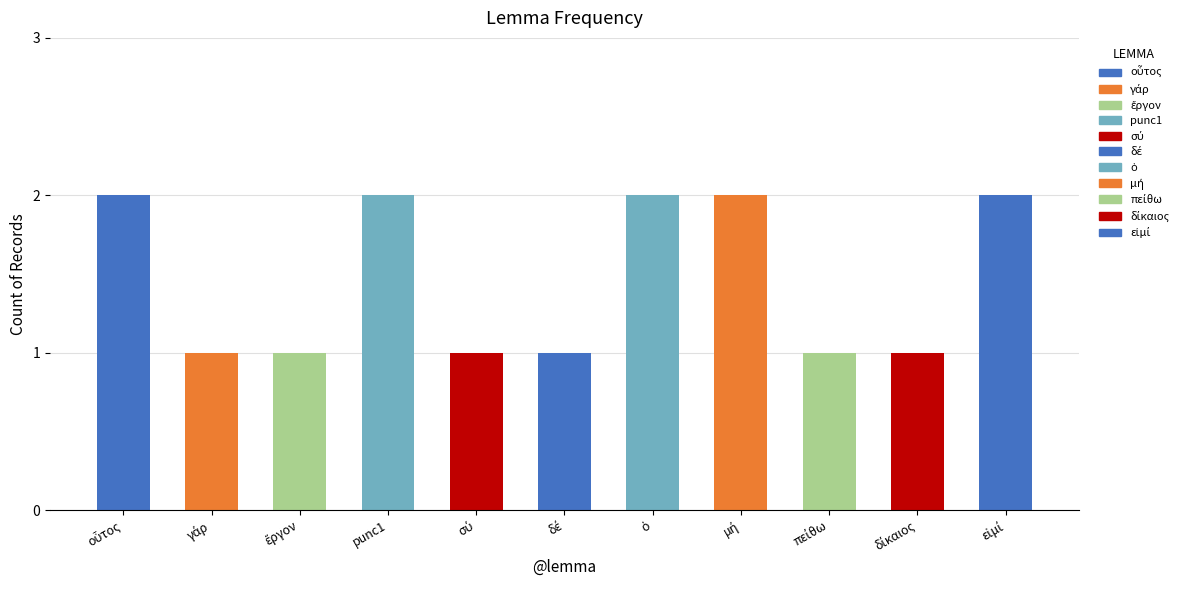

How many bars are there in total?

11